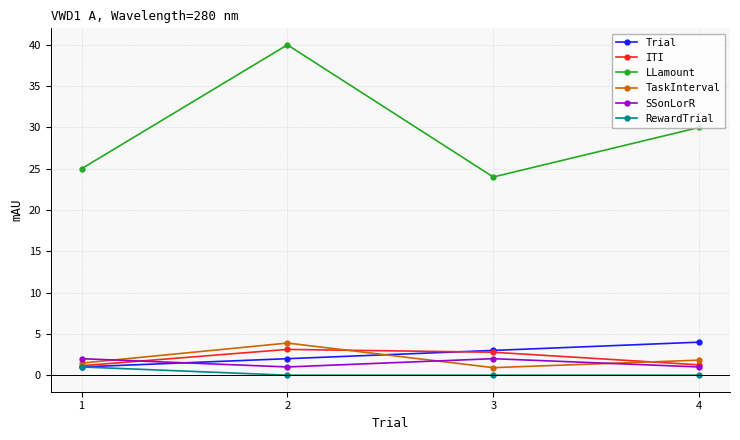

Between 1 and 2, which series saw the biggest shift?

LLamount